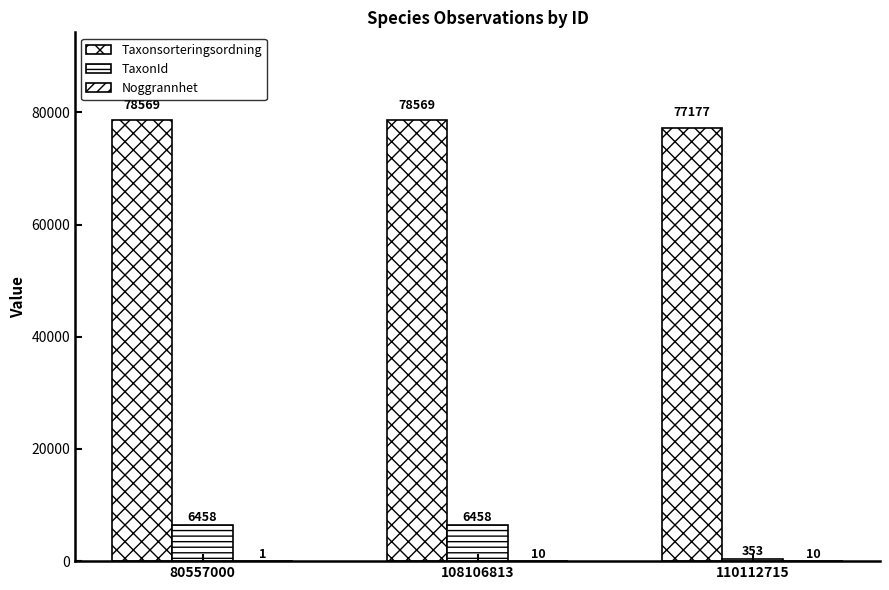

Are the bars horizontal?

No